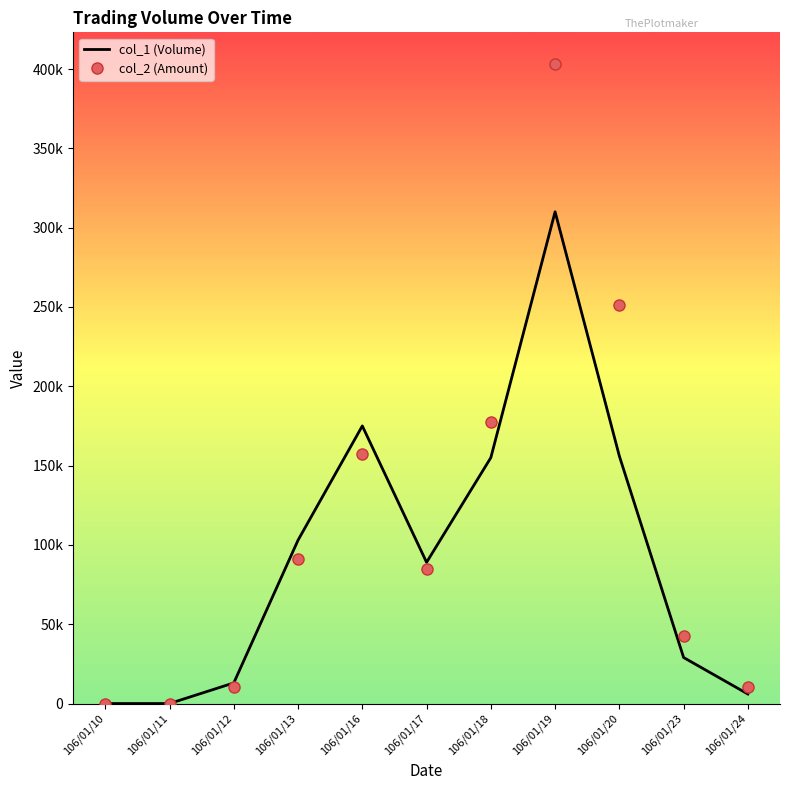

What is the average value of the col_1 (Volume) series?

94182